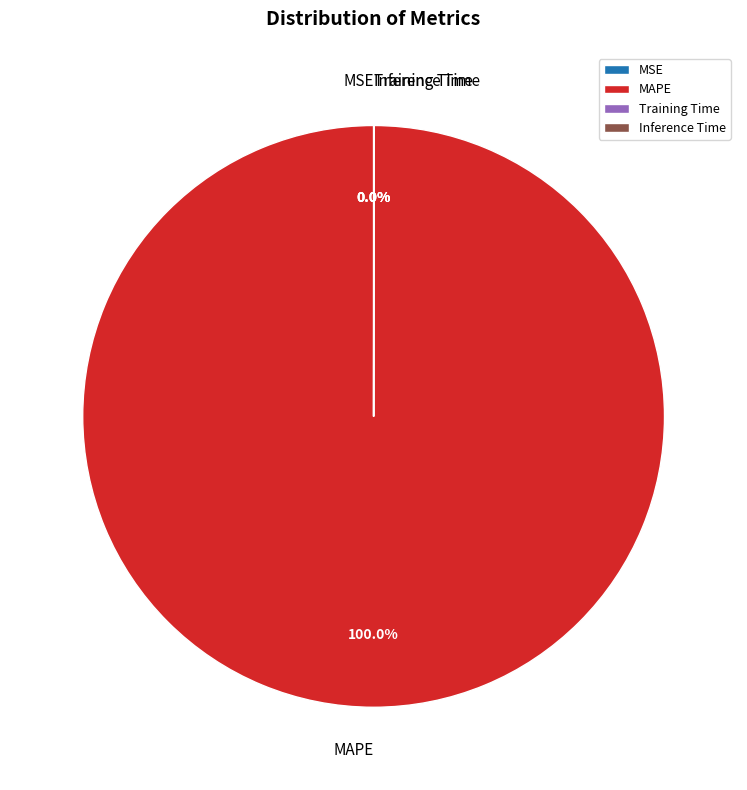

Which slice is the largest?

MAPE